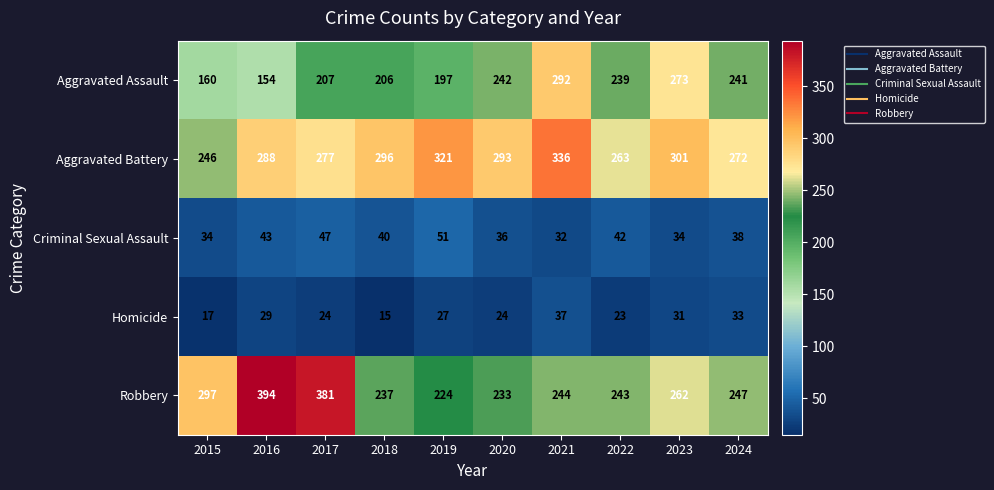

What is the average value of the Homicide series?

26